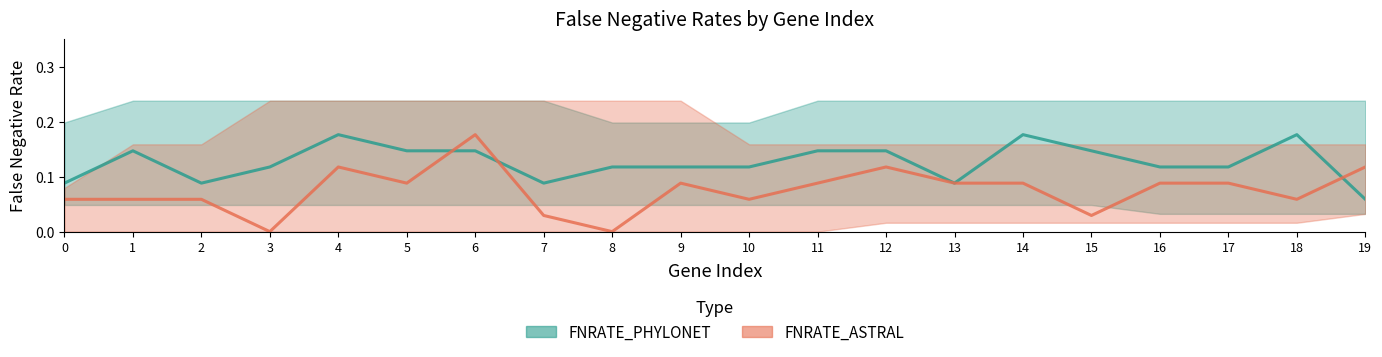

At how many categories does at least one series exceed 0?

20